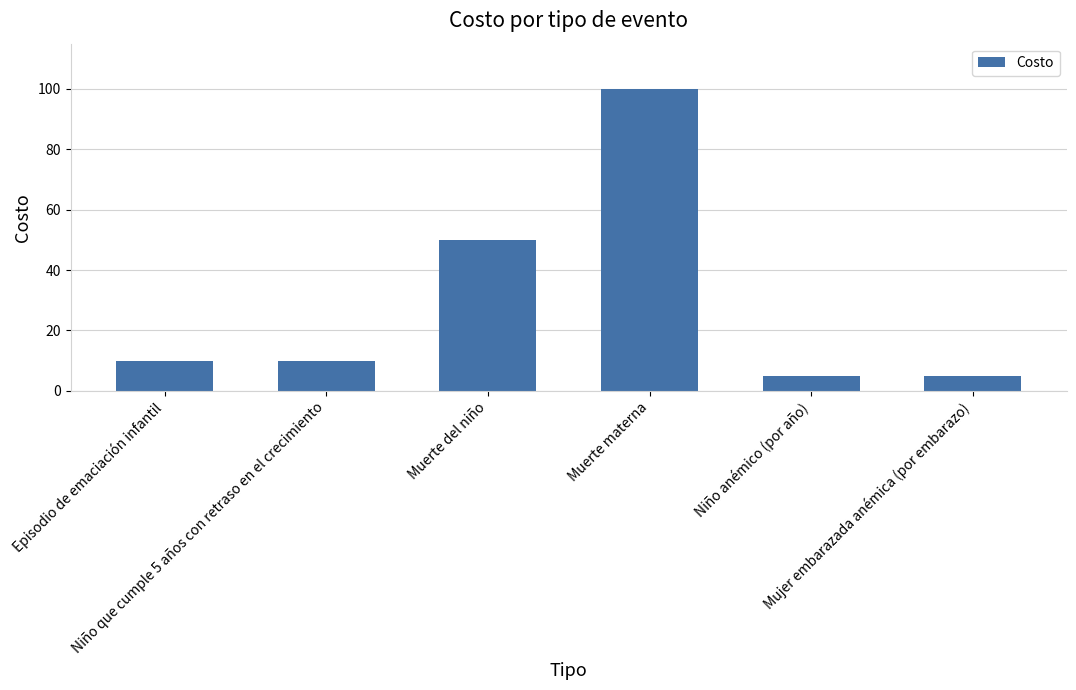

Reading left to right, what are all the values shown in this chart?

10	10	50	100	5	5